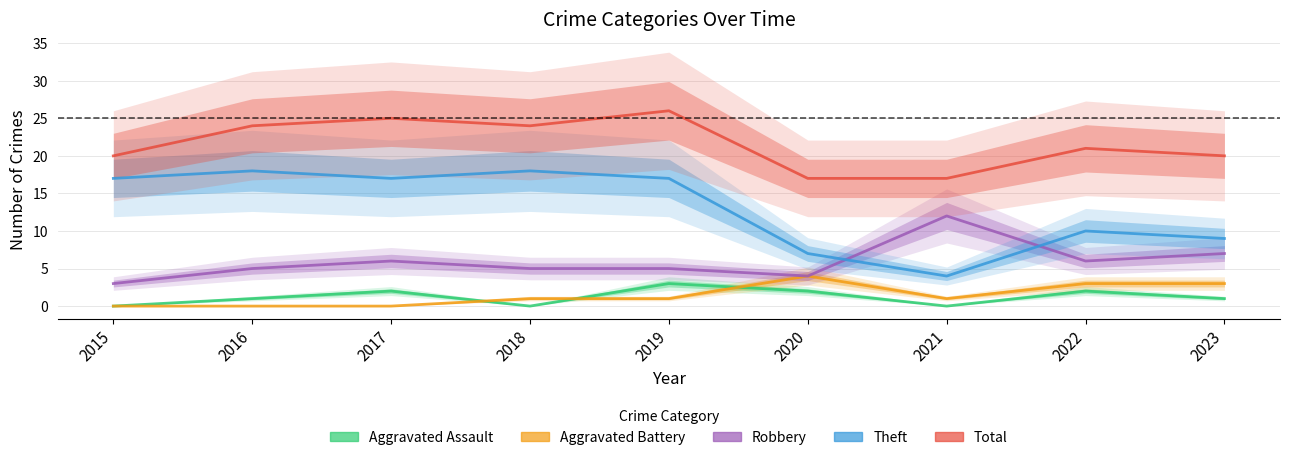

True or false: Theft and Aggravated Battery intersect in this chart.

False